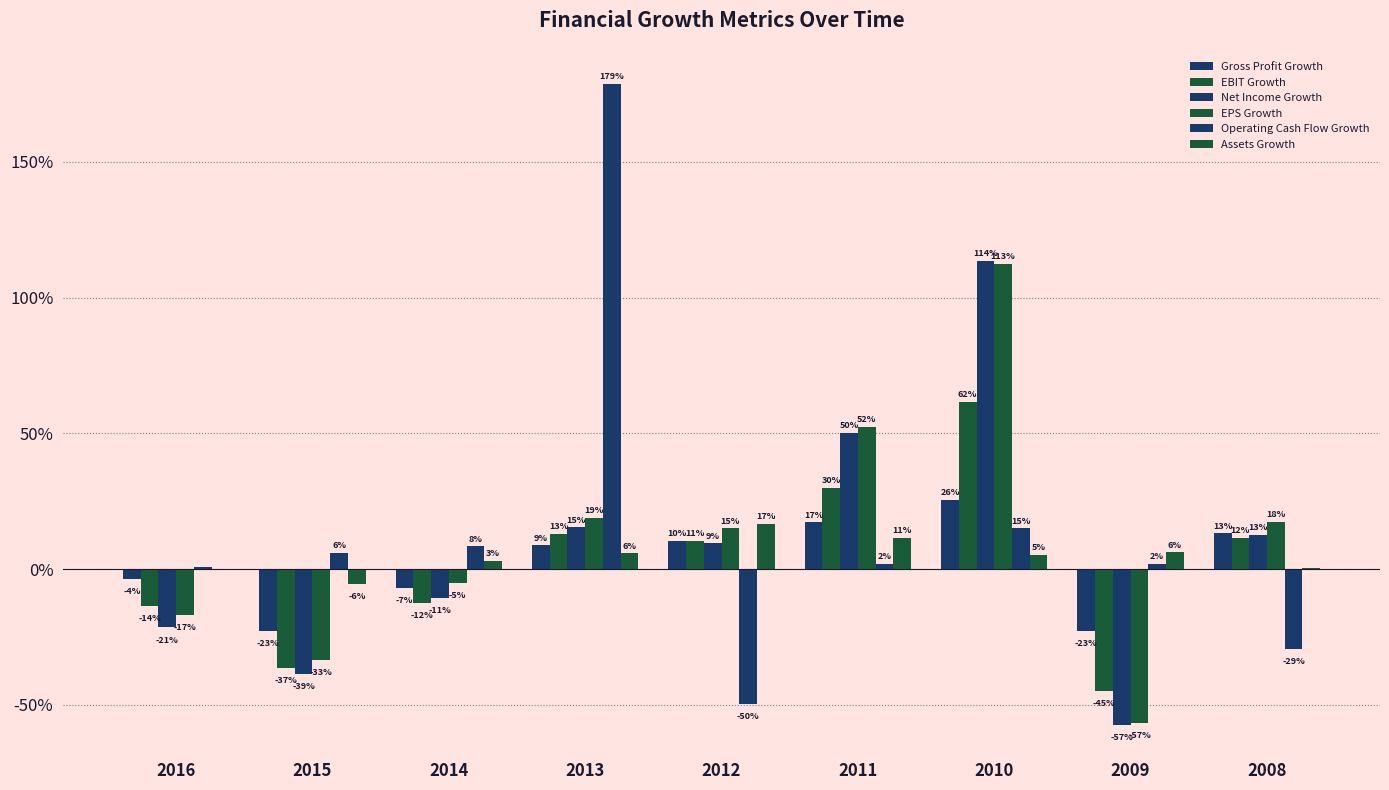

The Net Income Growth series shows 0.0 at 2012. True or false?

False